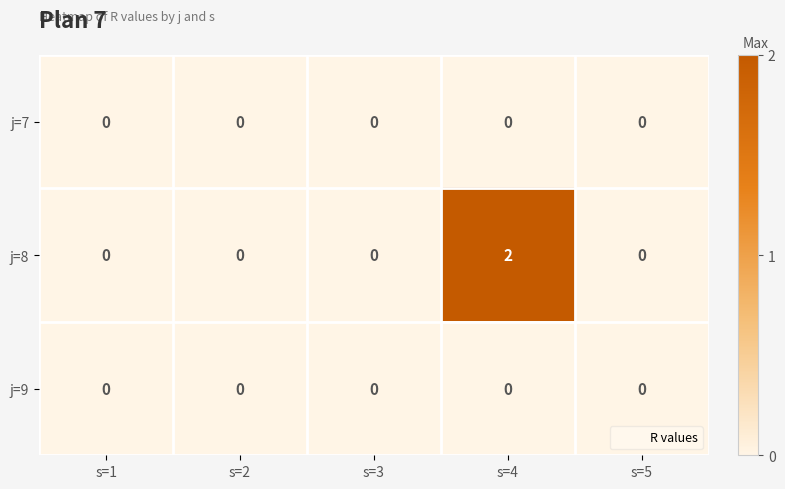

Which series has the widest spread of values?

j=8